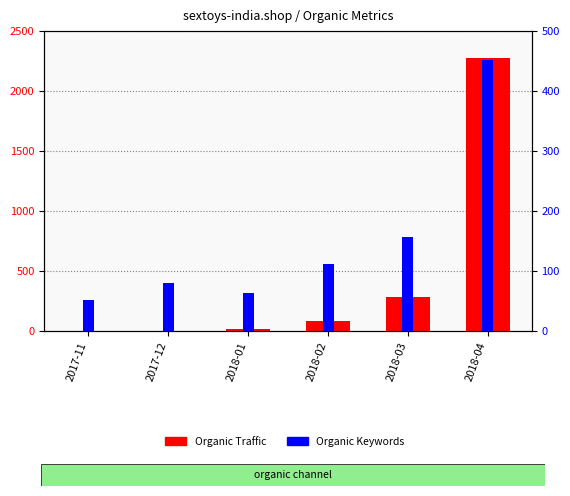

Which series has the largest total across all categories?

Organic Traffic